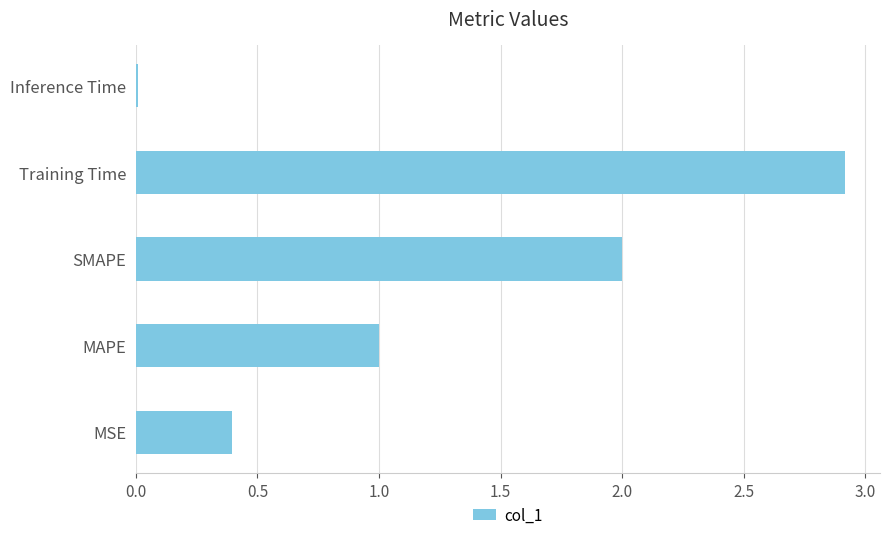

How many bars are there in total?

5